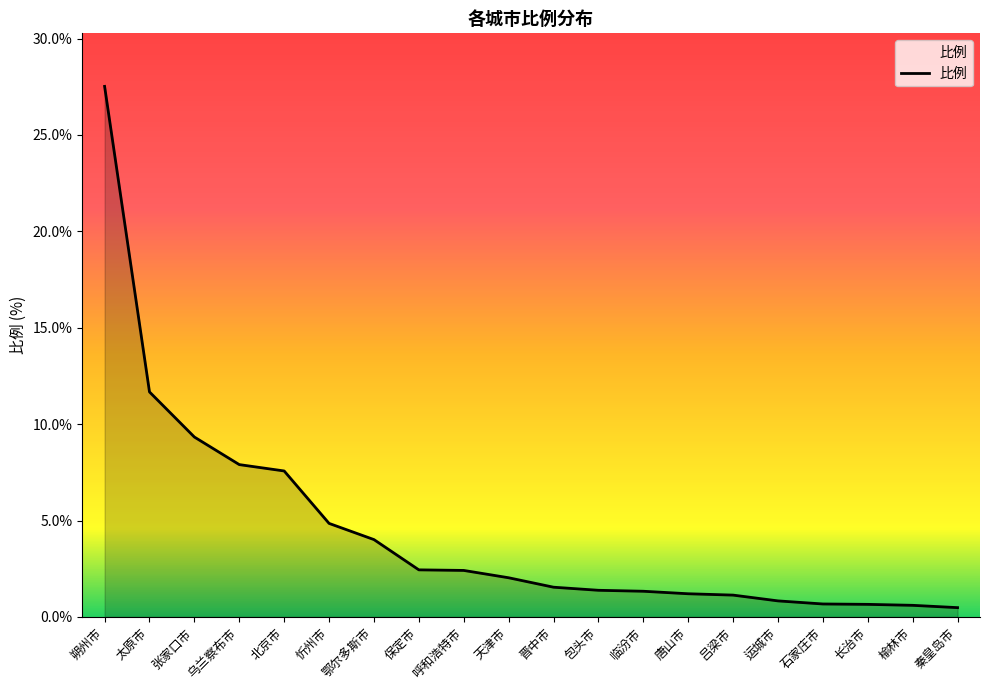

What position from the left is 临汾市?

13